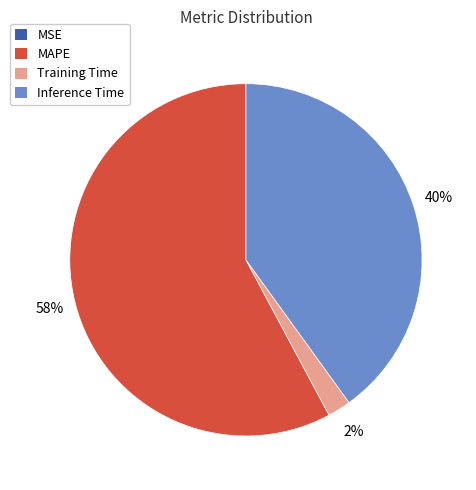

To the nearest percent, what is the average slice percentage?

25%